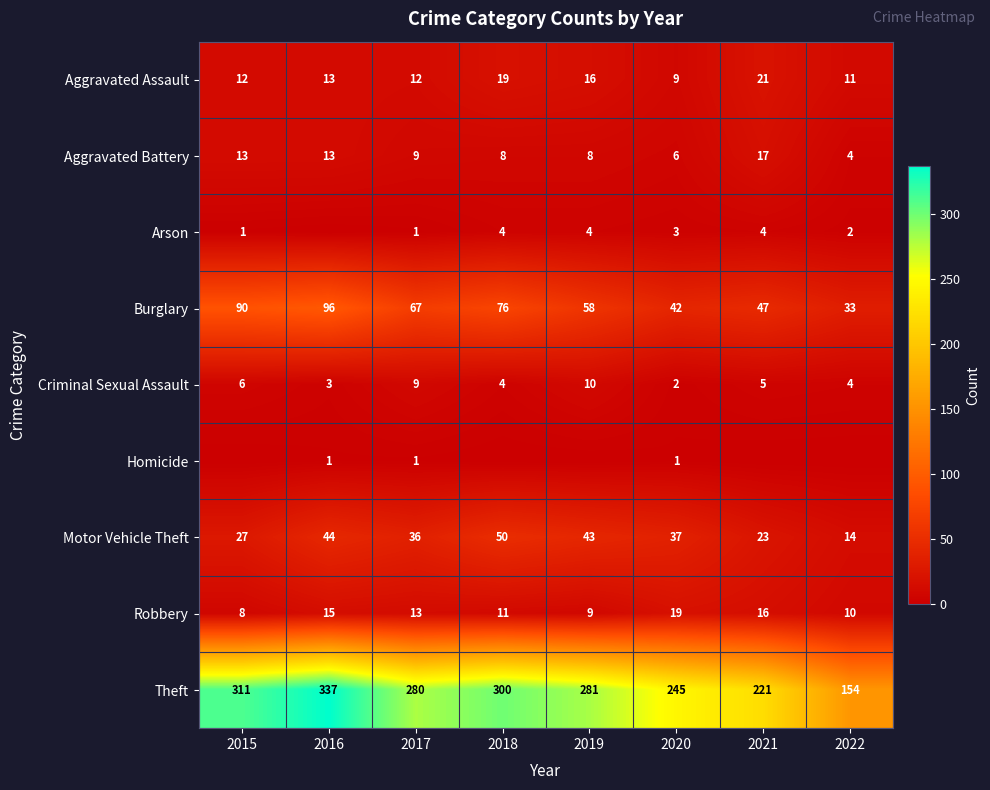

The value of Burglary at 2017 is 41. True or false?

False